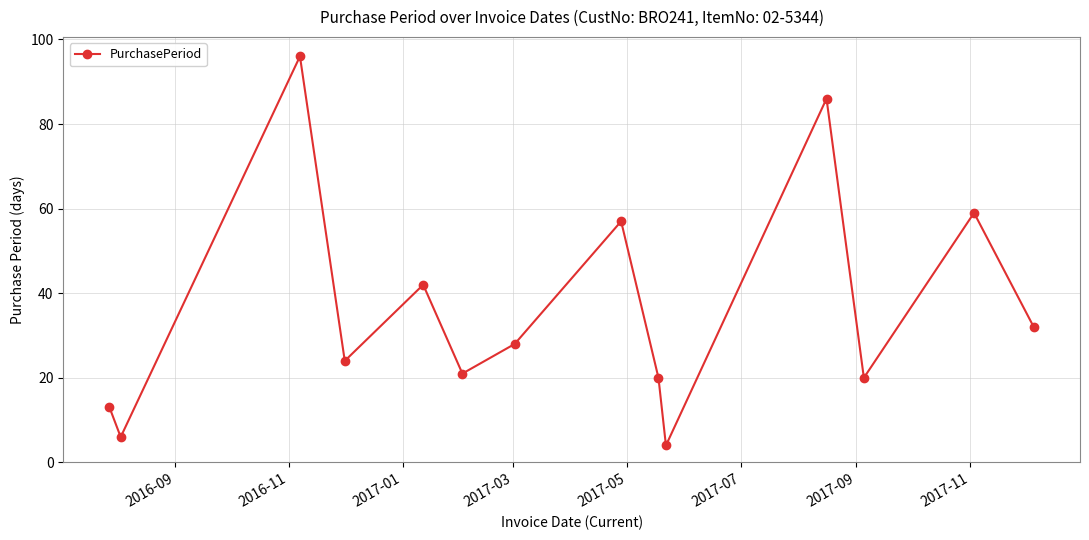

What is the value of the 8th point from the left?

57